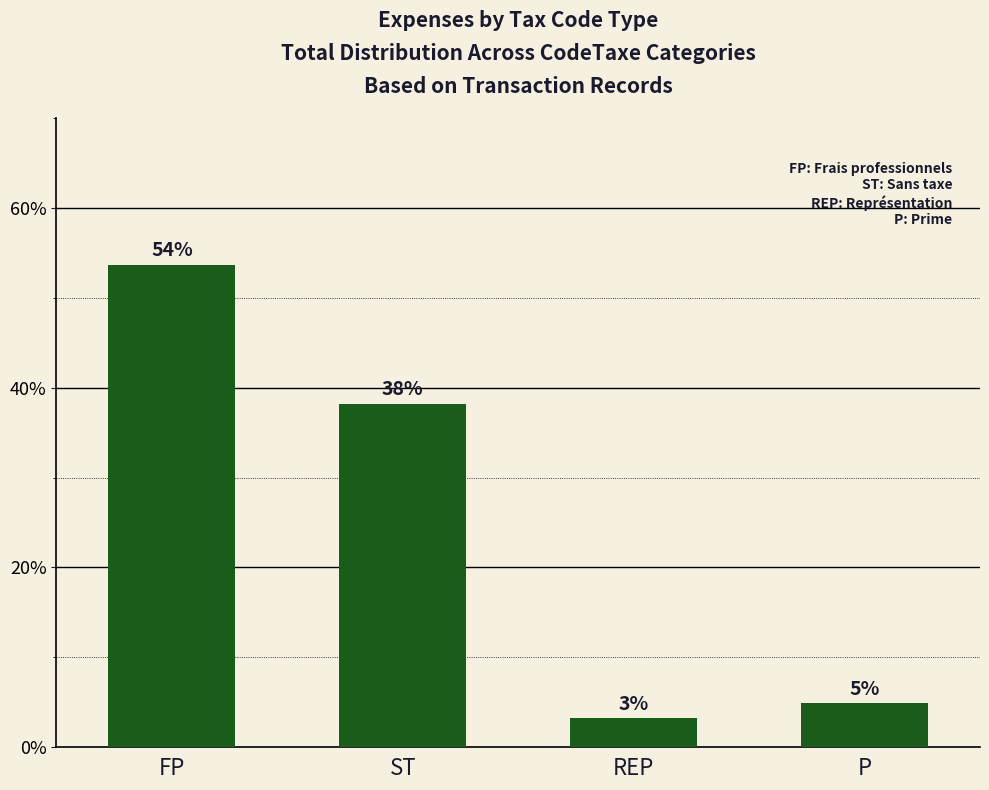

What is the change in value from FP to ST?

-15.4